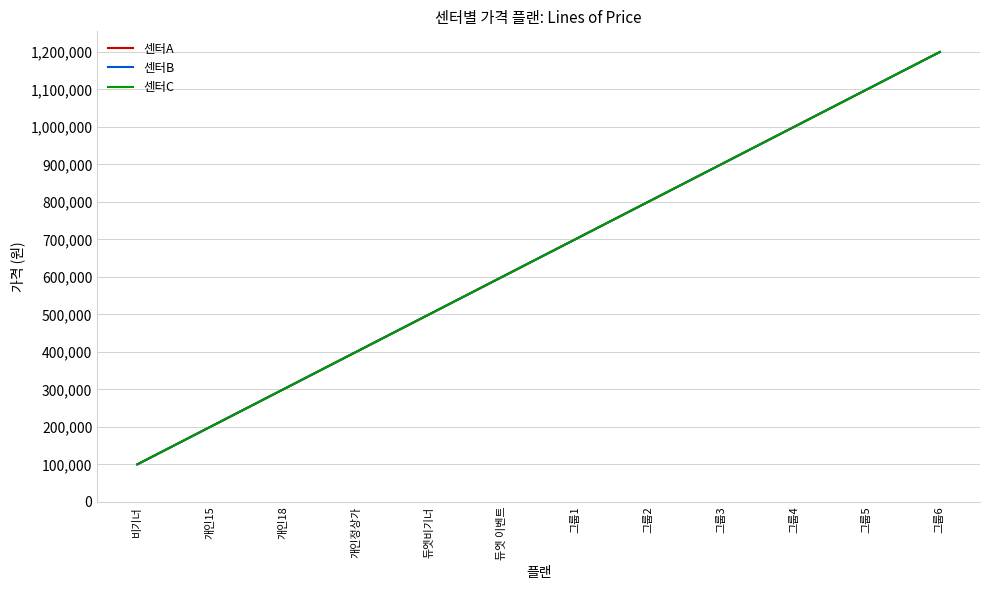

Does the chart have visible grid lines?

Yes